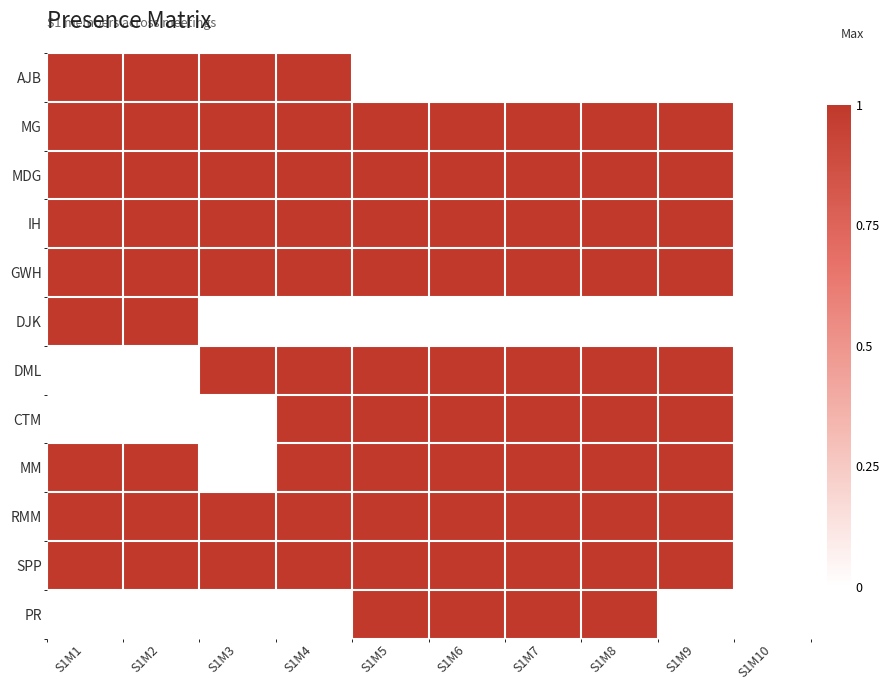

At how many categories does at least one series exceed 0?

9